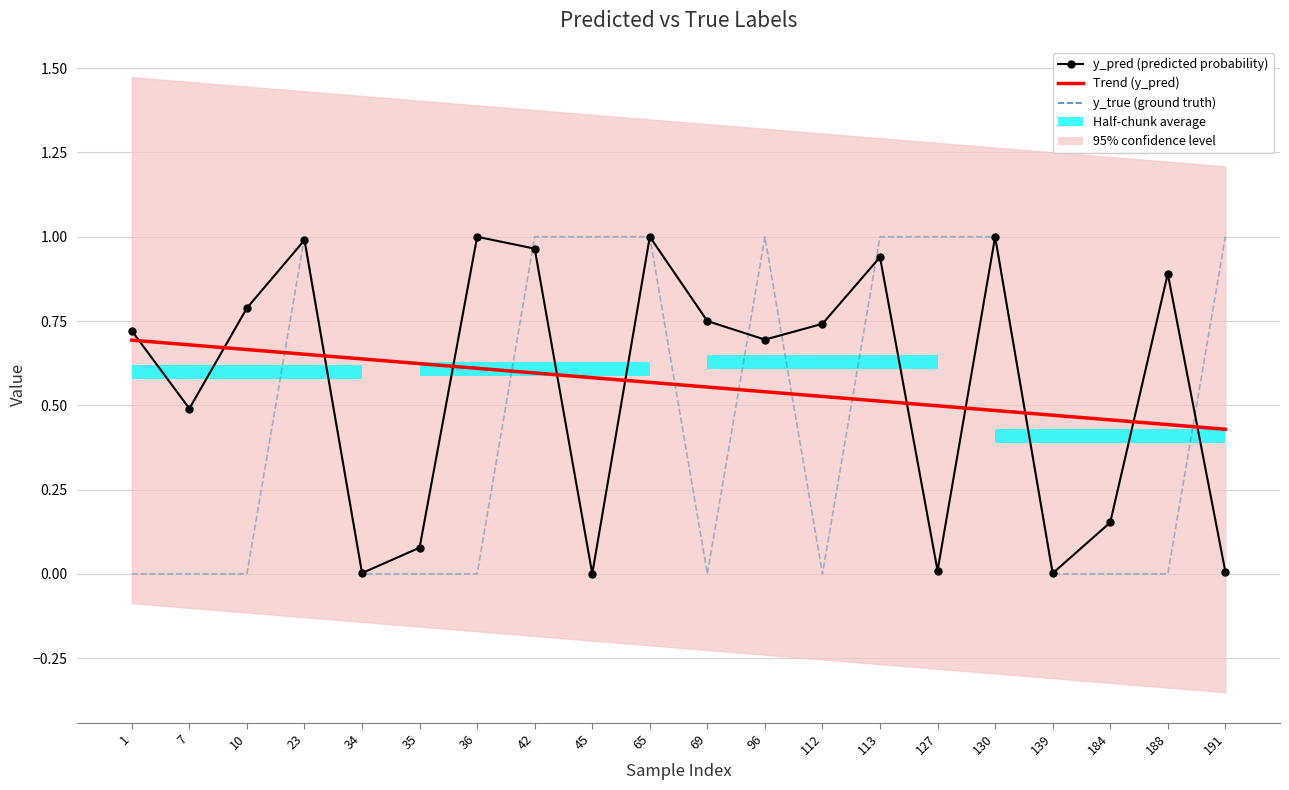

Is it true that y_pred (predicted probability) equals 1.0 at 130?

True